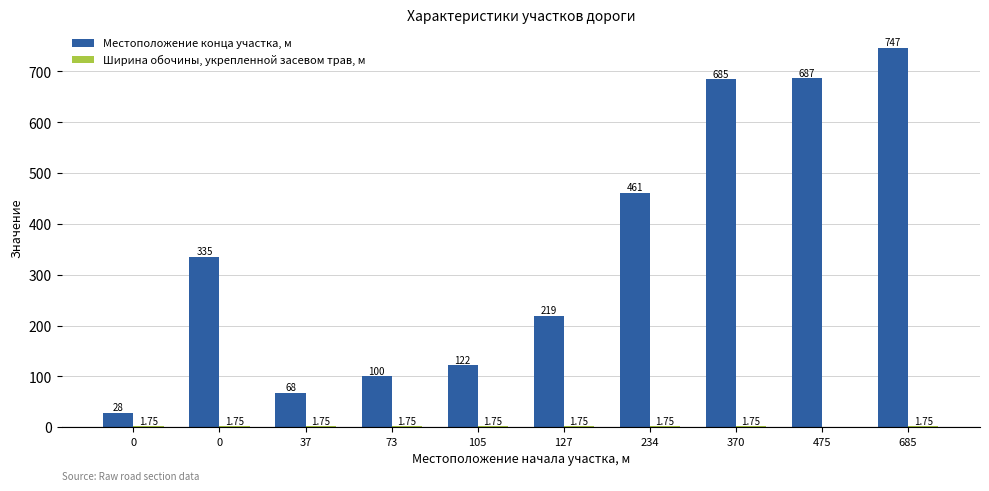

Is the value of Местоположение конца участка, м at 0 greater than the value of Ширина обочины, укрепленной засевом трав, м at 0?

Yes